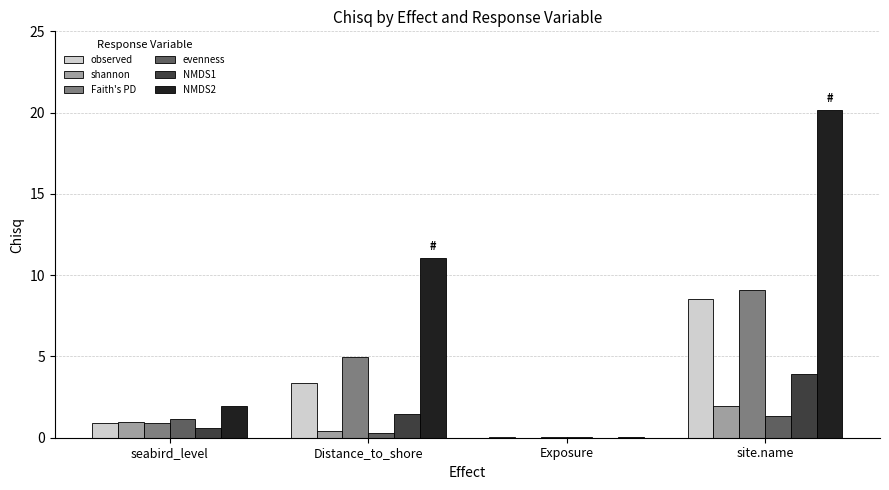

At which label is Faith's PD closest to 4?

Distance_to_shore